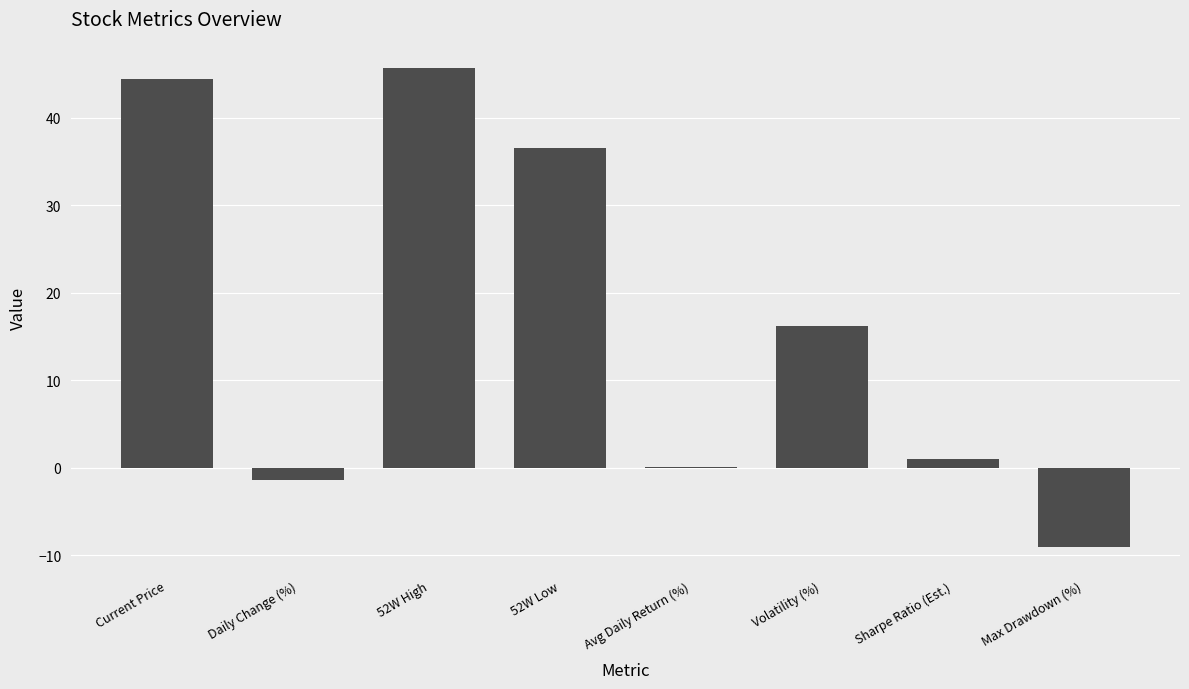

How many categories are shown in the chart?

8